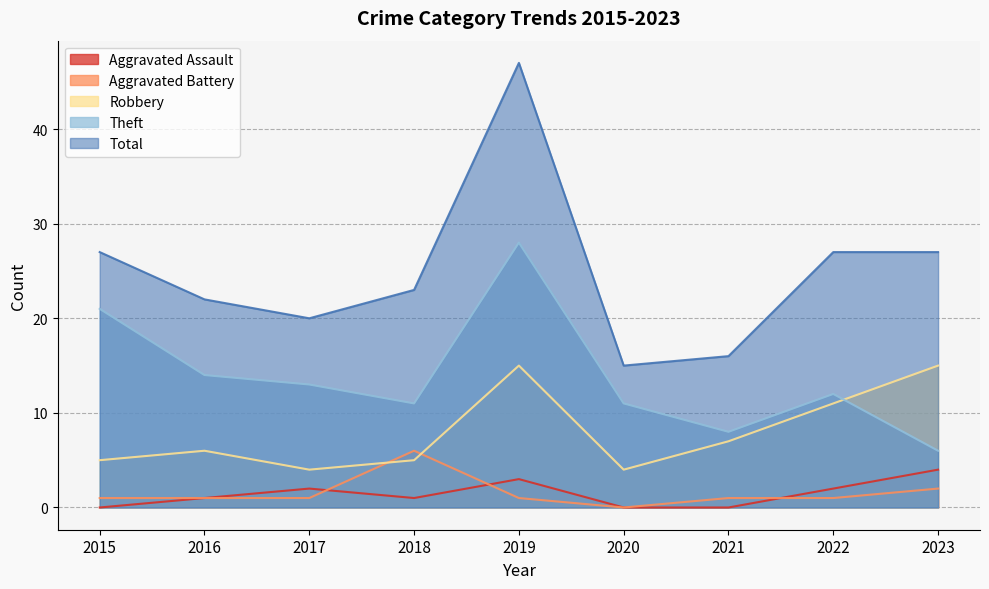

Is the value of Theft at 2018 greater than the value of Robbery at 2017?

Yes